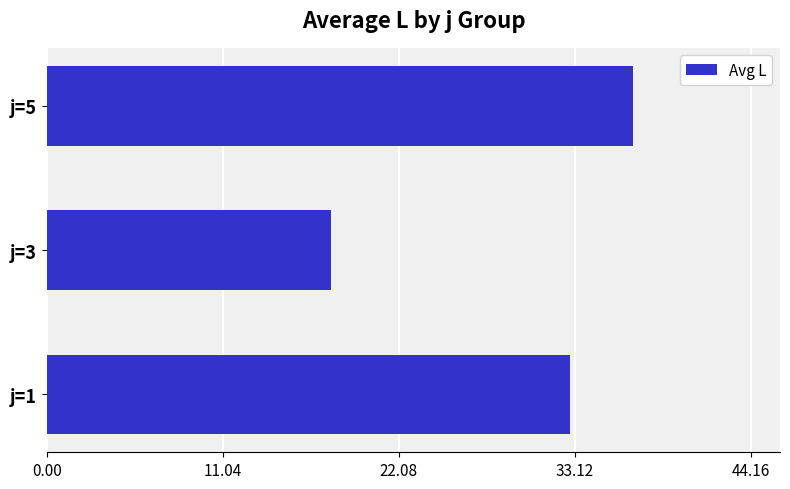

Does the chart contain any negative values?

No